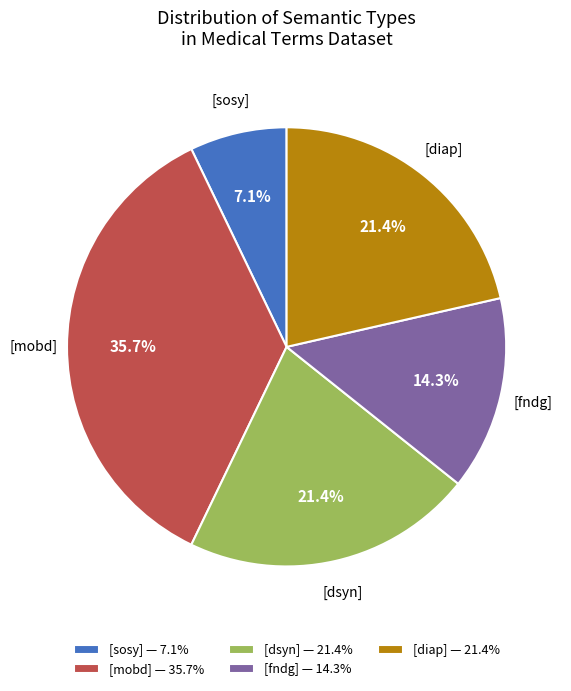

Is the sum of [diap] — 21.4% and [fndg] — 14.3% greater than half?

No